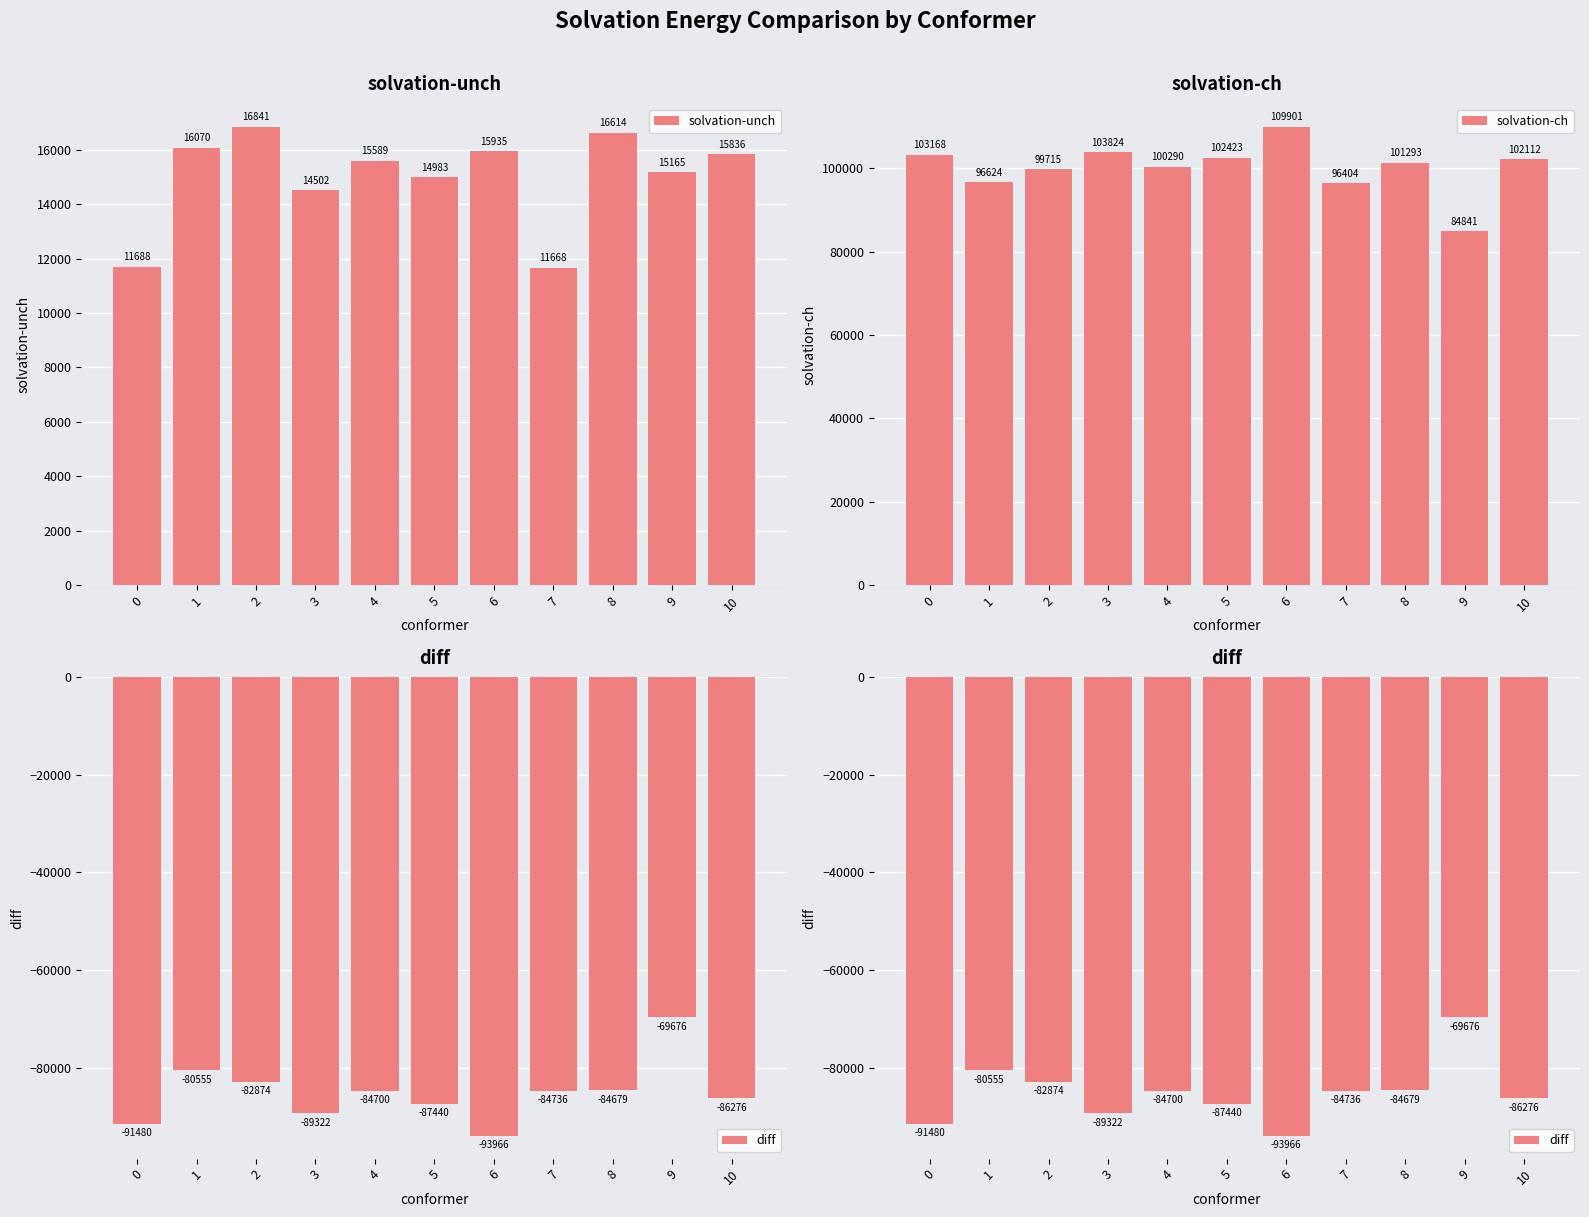

List the labels in order of solvation-ch value, largest first.

6, 3, 0, 5, 10, 8, 4, 2, 1, 7, 9